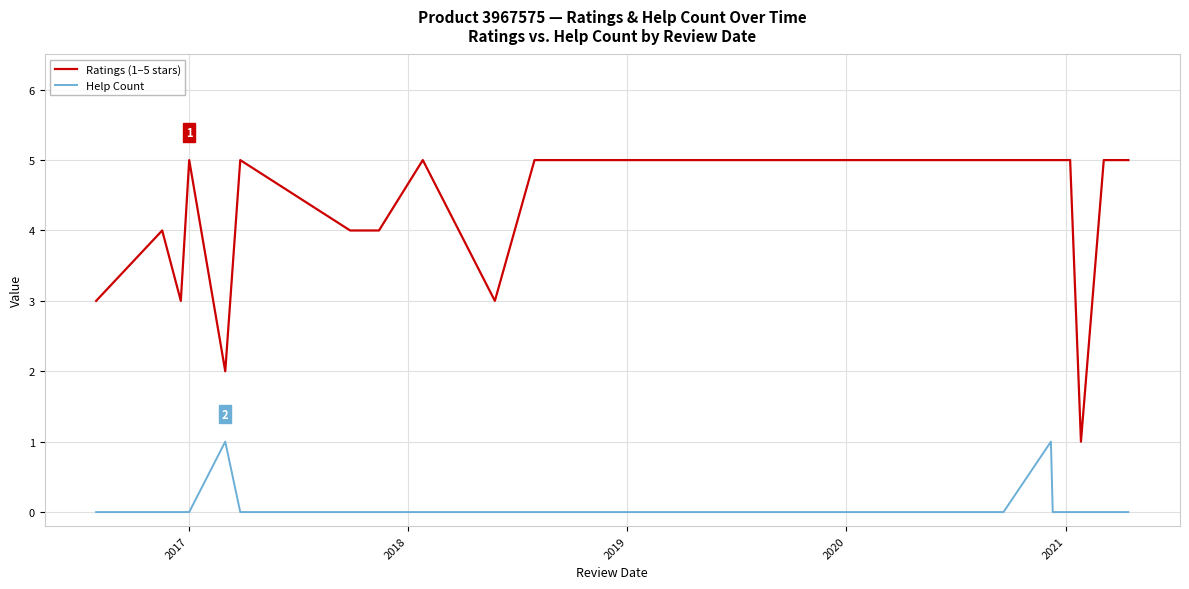

Where is the first local maximum for Ratings (1–5 stars)?

2017